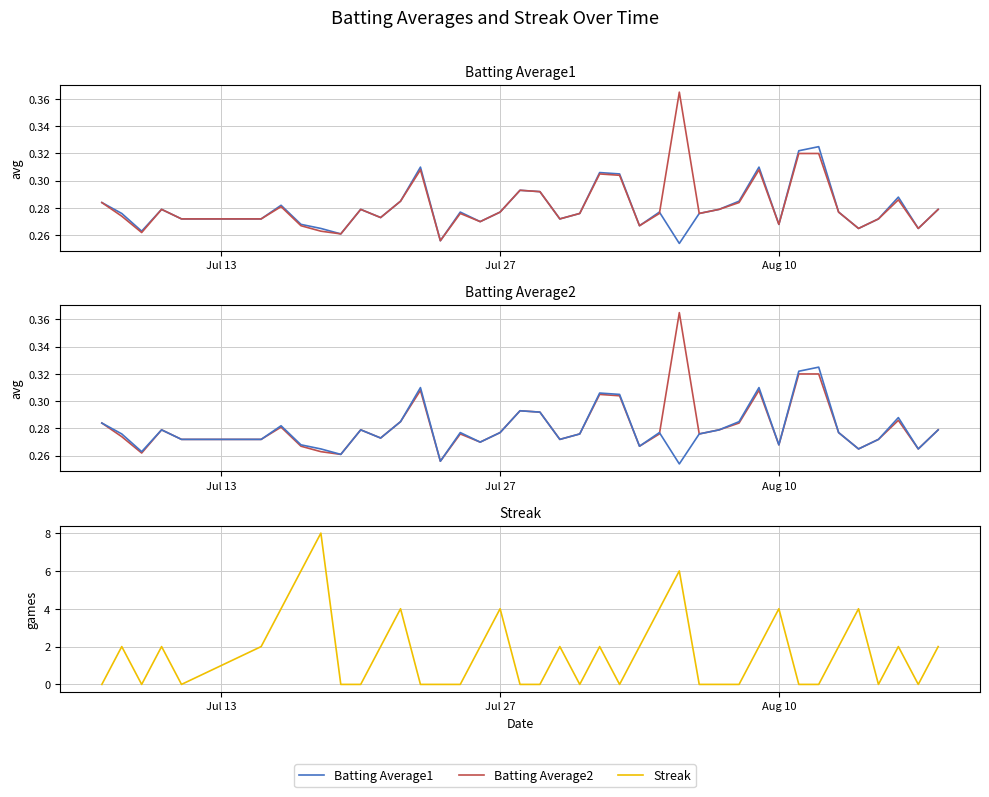

Is the value of Streak at 35 greater than the value of Batting Average2 at 34?

Yes